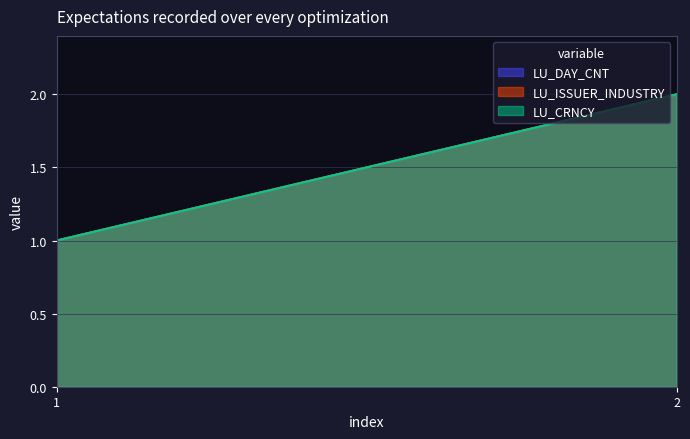

List the labels in order of LU_ISSUER_INDUSTRY value, largest first.

2, 1